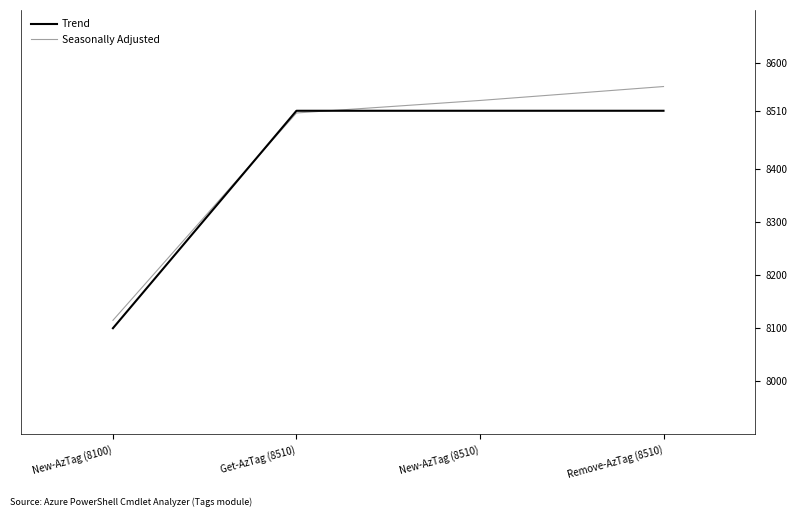

At New-AzTag (8100), list the series in order from largest to smallest.

Seasonally Adjusted, Trend